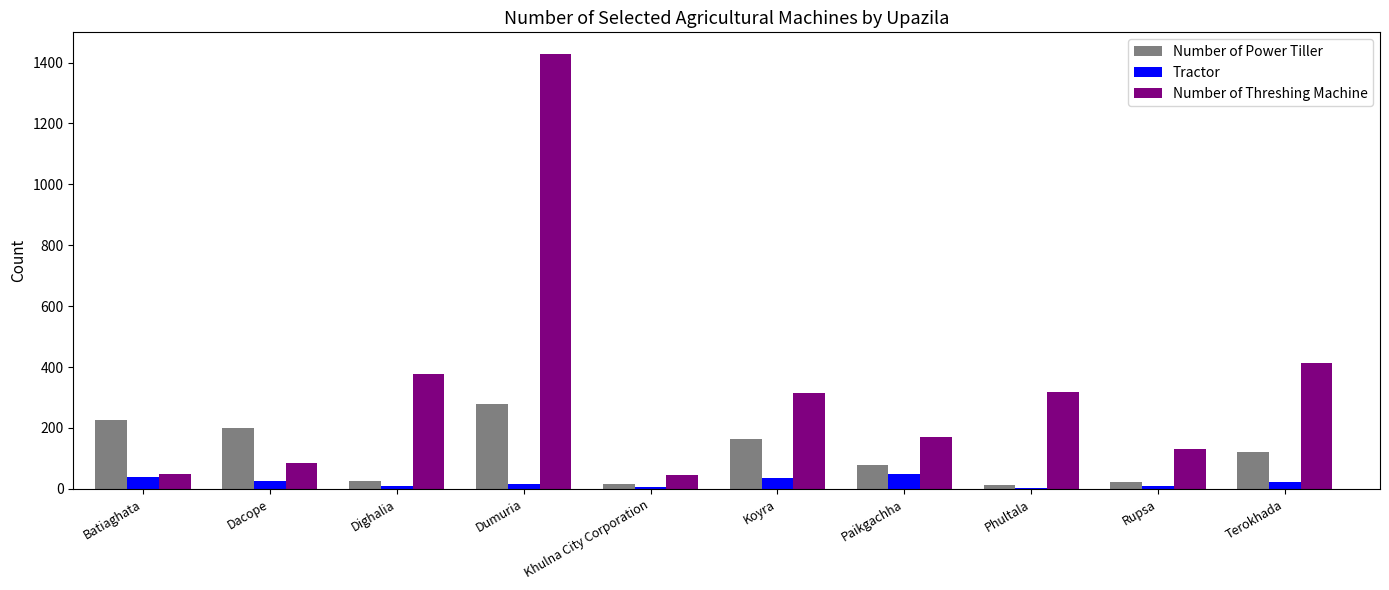

Which category has the highest value in the Number of Power Tiller series?

Dumuria